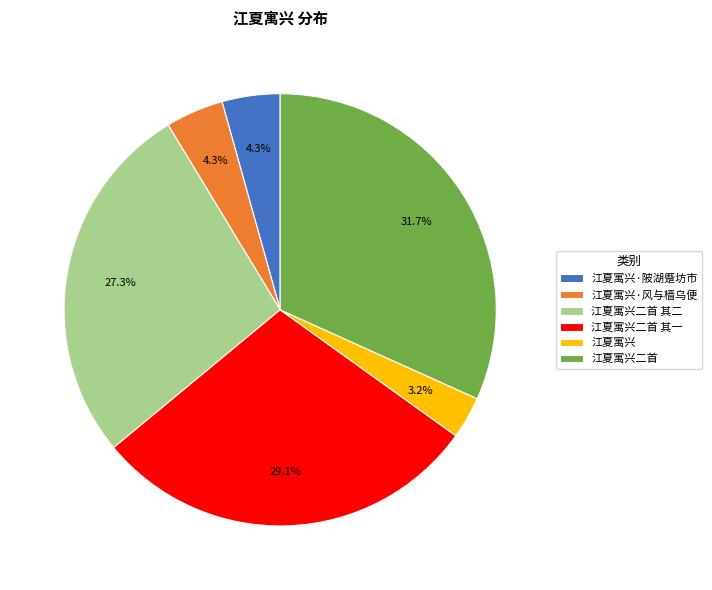

The 江夏寓兴·陂湖蹙坊市 slice represents 4% of the pie. True or false?

True